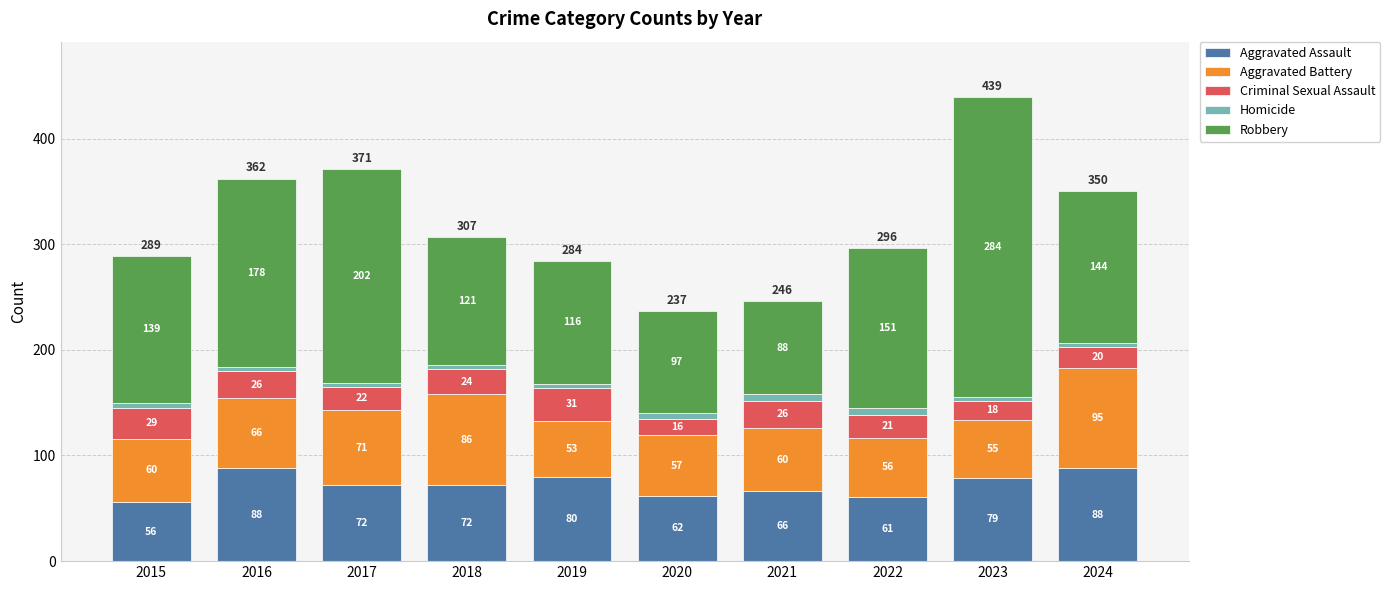

The Aggravated Assault series shows 87 at 2015. True or false?

False